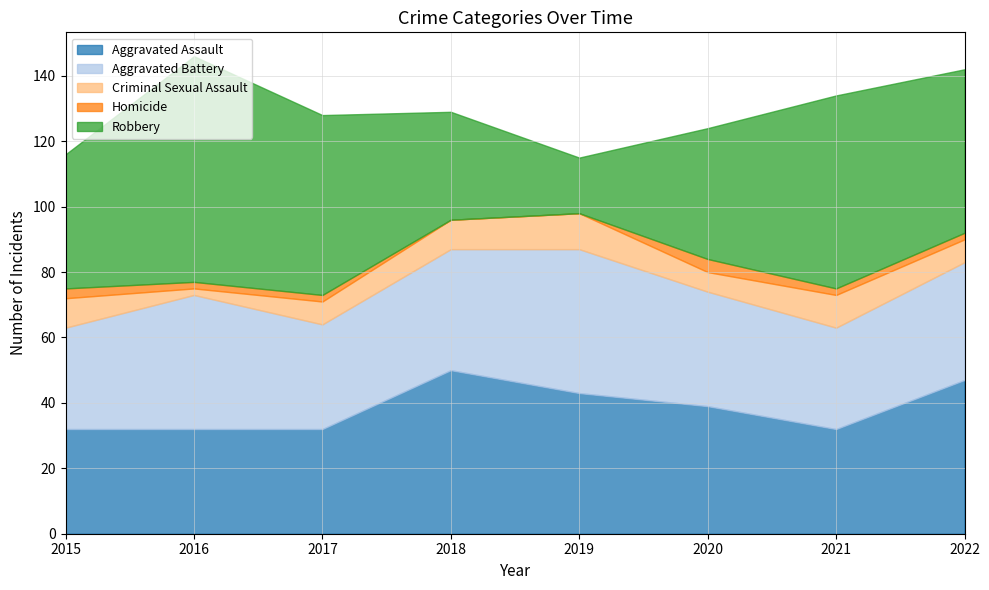

The value of Homicide at 2016 is 2. True or false?

True